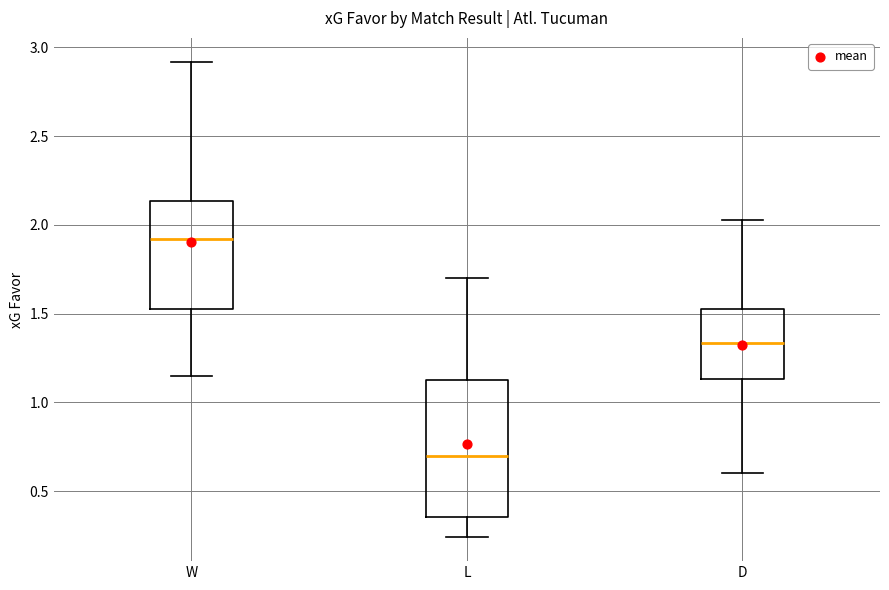

Reading left to right, transcribe this box plot: for each box, give where its median line is, the range the box spans, and where its two whiskers end, as read against the y-axis. The values are not printed on the chart, so give them approximately, as read against the axis.

W: median 1.90, box 1.55 to 2.15, whiskers 1.15 to 2.90
L: median 0.70, box 0.35 to 1.15, whiskers 0.25 to 1.70
D: median 1.35, box 1.15 to 1.55, whiskers 0.60 to 2.05